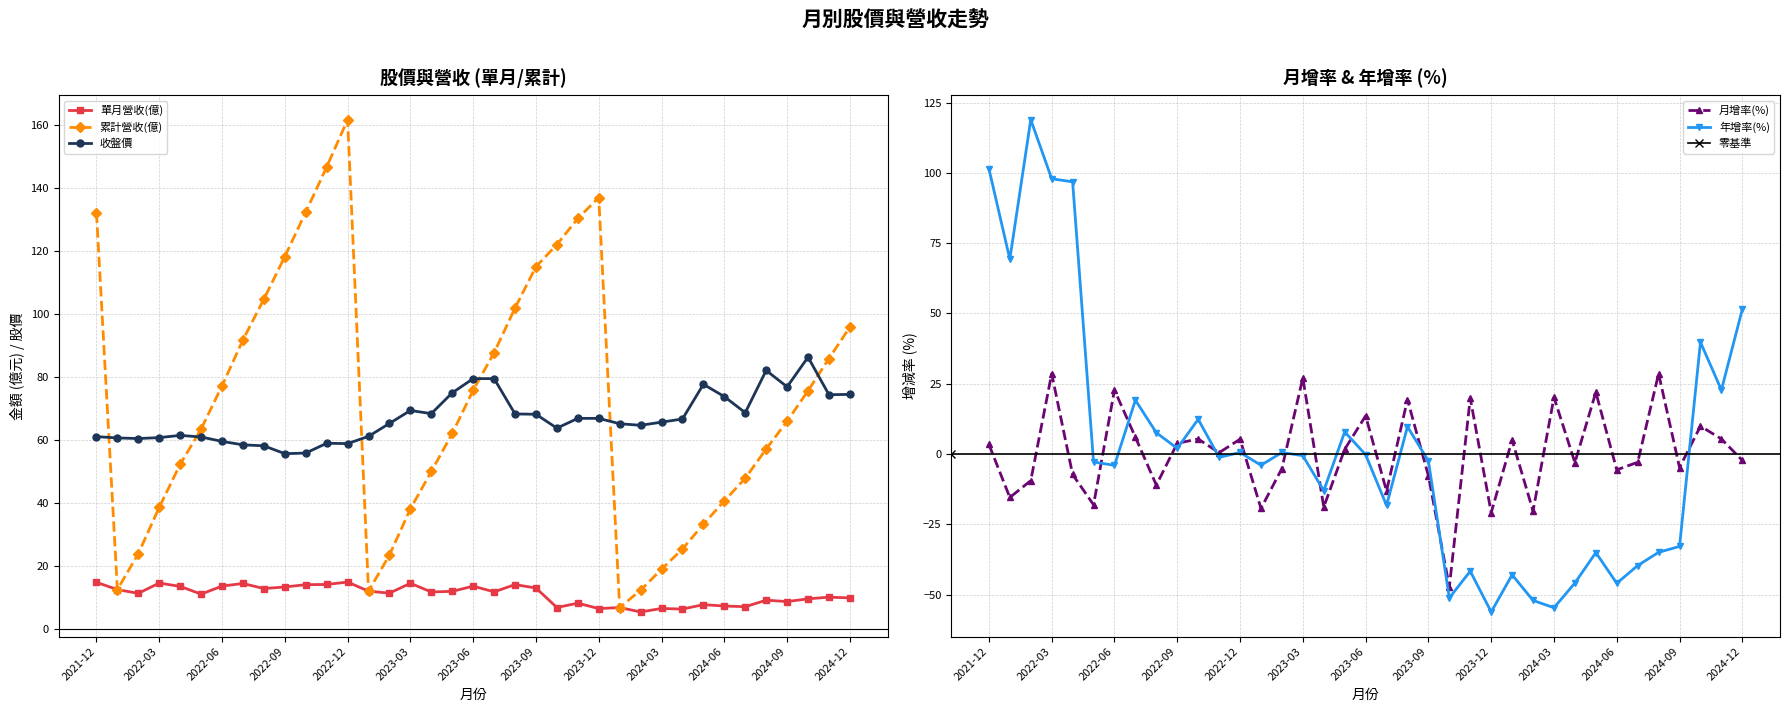

What is the difference between the 單月營收(億) values at 2023-05 and 2024-04?

5.6